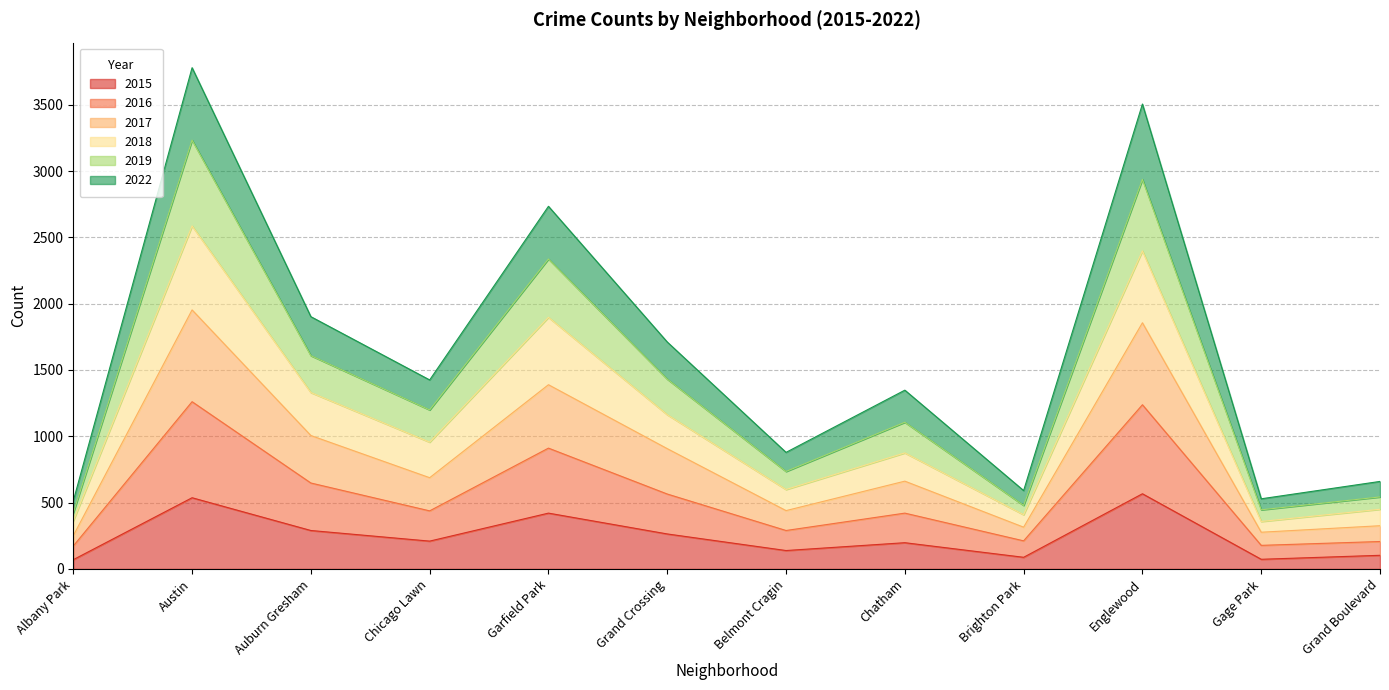

What is the total value across all series at Garfield Park?

2734